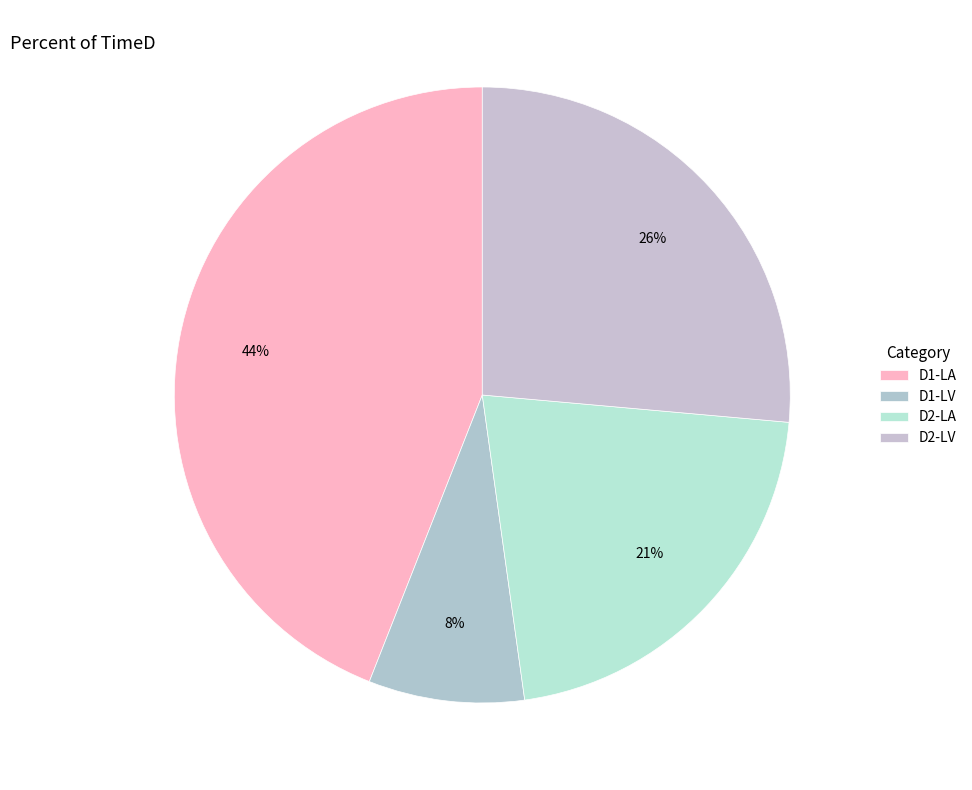

Count the number of slices in the pie.

4